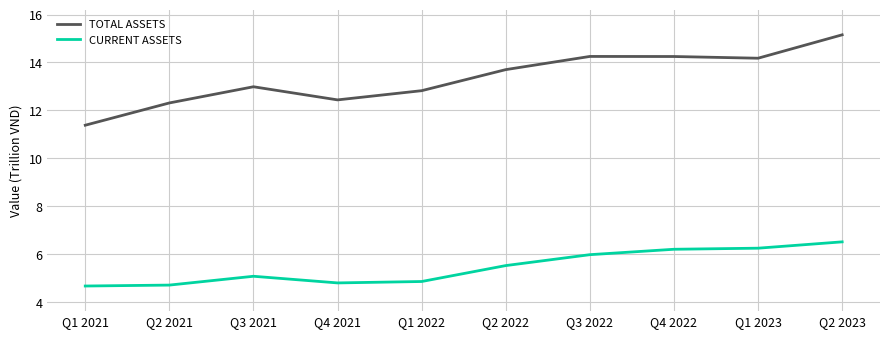

True or false: CURRENT ASSETS and TOTAL ASSETS intersect in this chart.

False